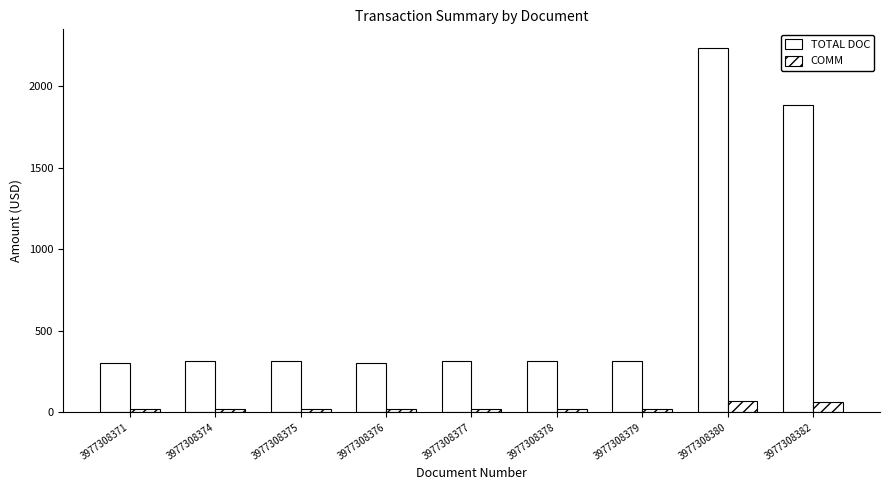

What is the lowest value of the TOTAL DOC series?

302.0